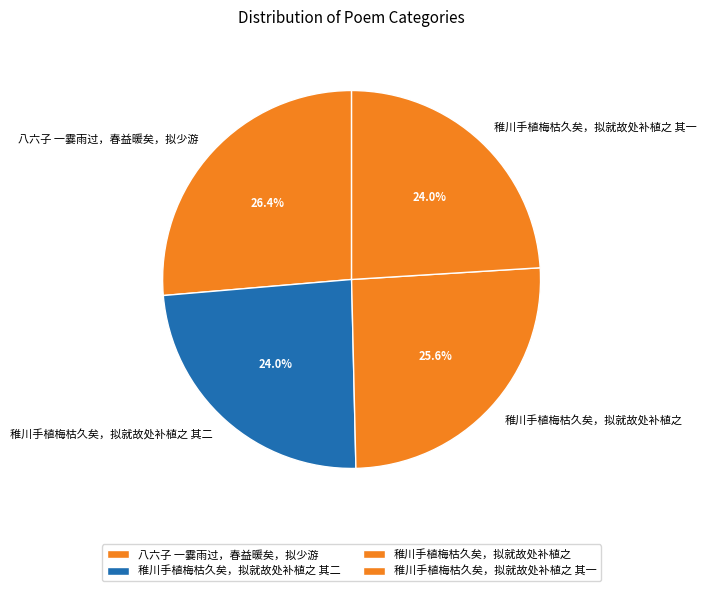

Which slice is the largest?

八六子 一霎雨过，春益暖矣，拟少游